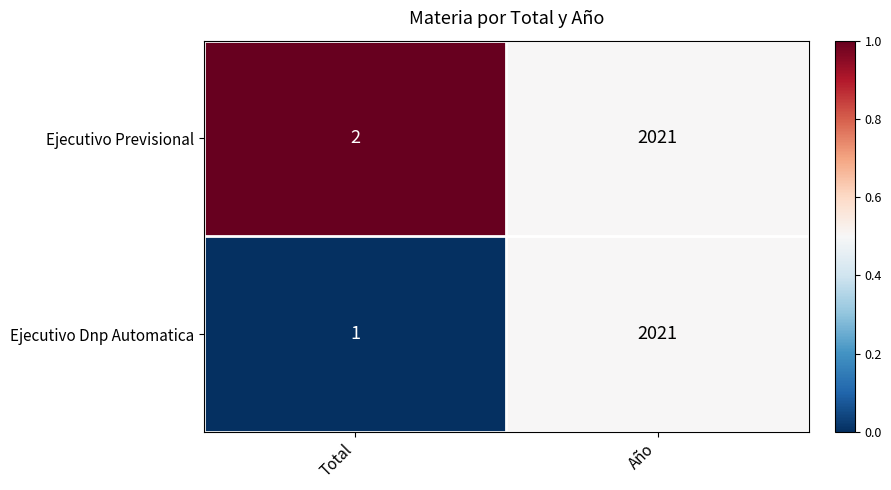

What is the approximate value of Ejecutivo Previsional at Año?

2021